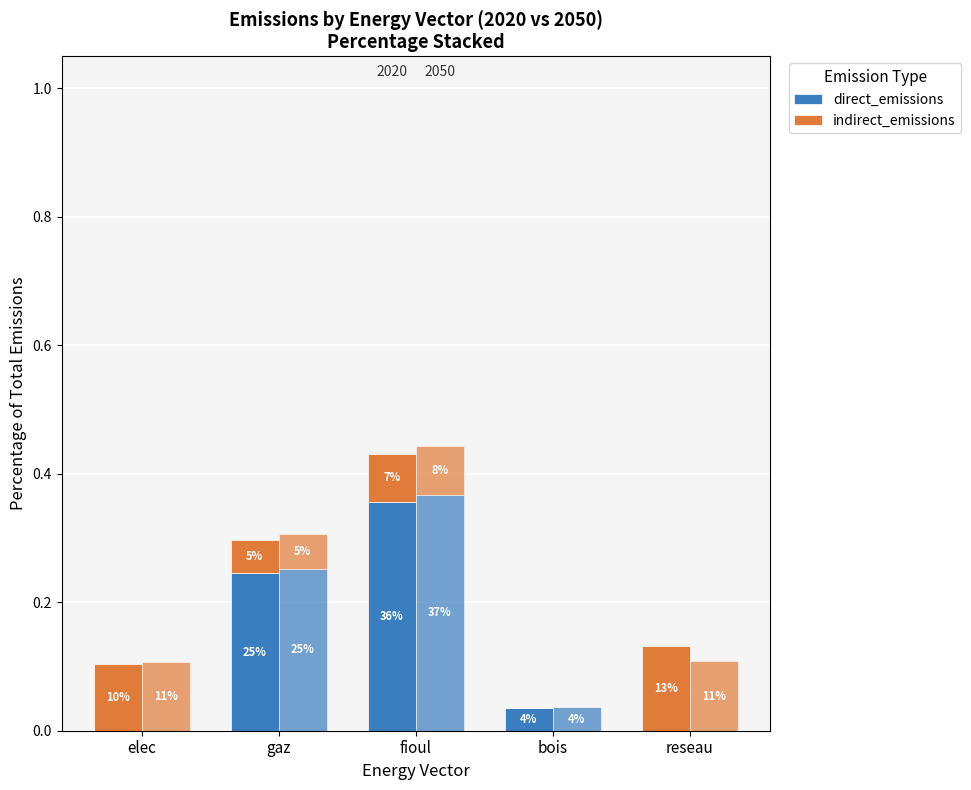

Rank the series at bois from lowest to highest value.

indirect_emissions, direct_emissions